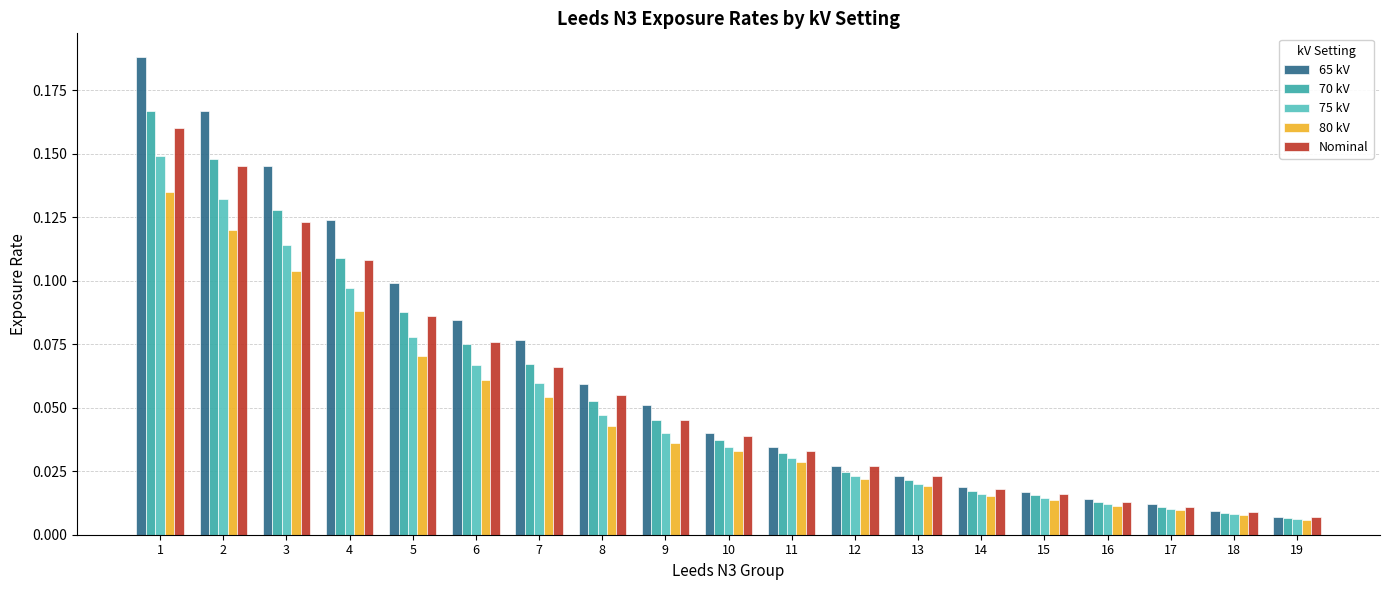

Rank the series by their maximum value, from highest to lowest.

65 kV, 70 kV, Nominal, 75 kV, 80 kV